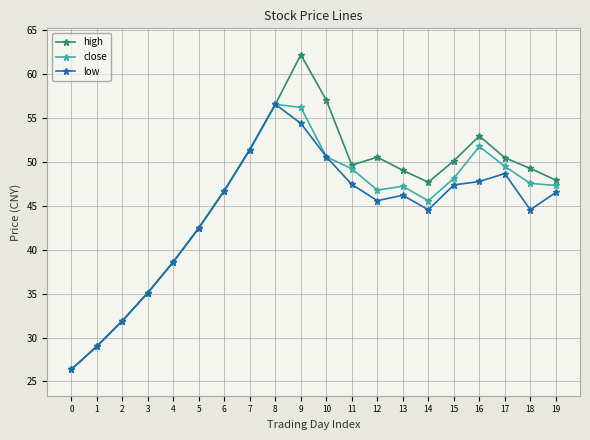

What is the value of the high point at the 11th from the left?

57.0